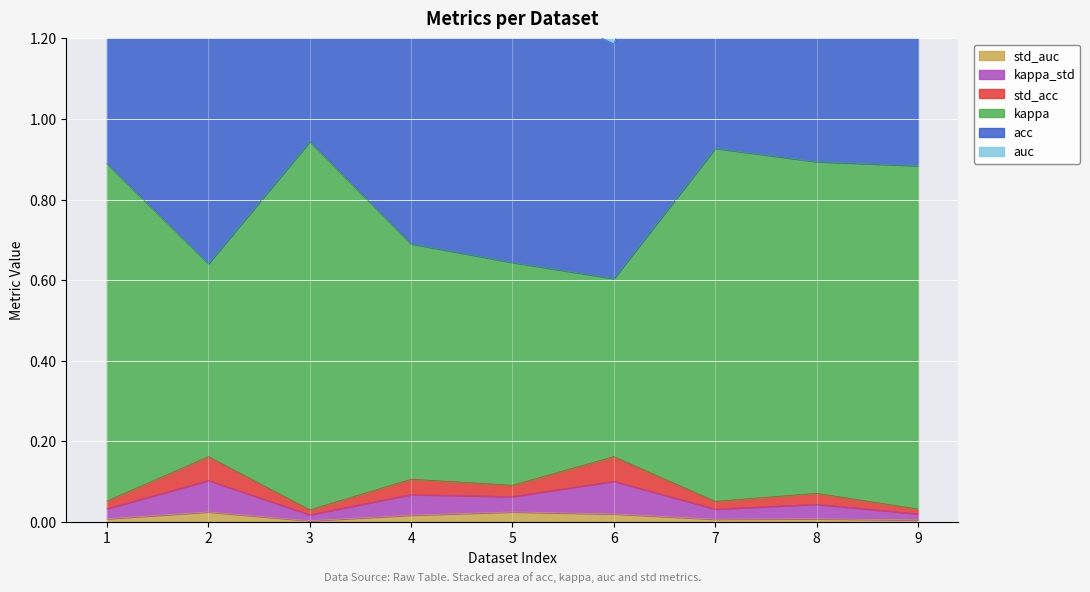

True or false: std_auc has a value of 0.0 at 8.

True